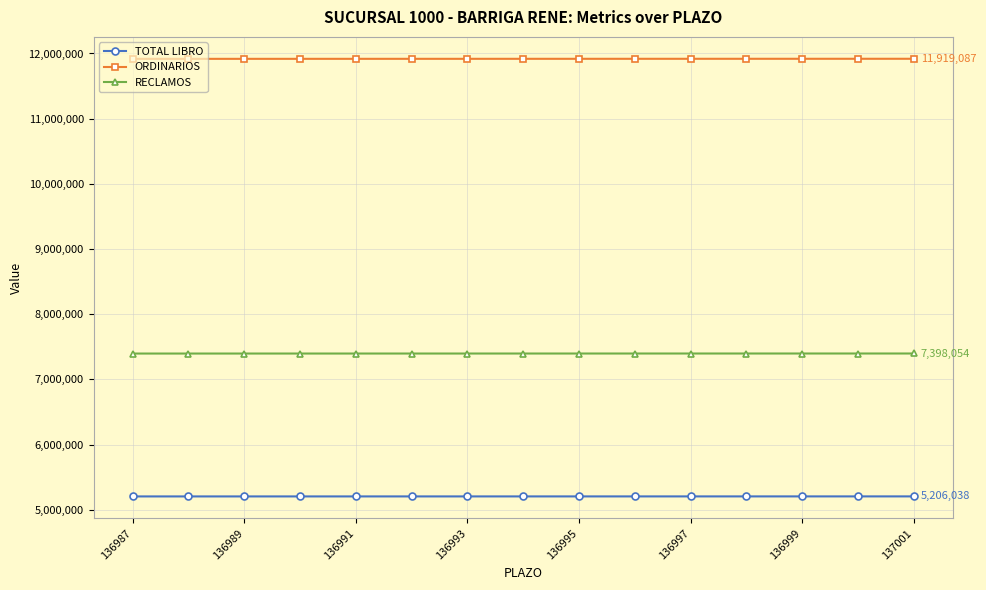

What is the value of the RECLAMOS point at the 11th from the left?

7397838